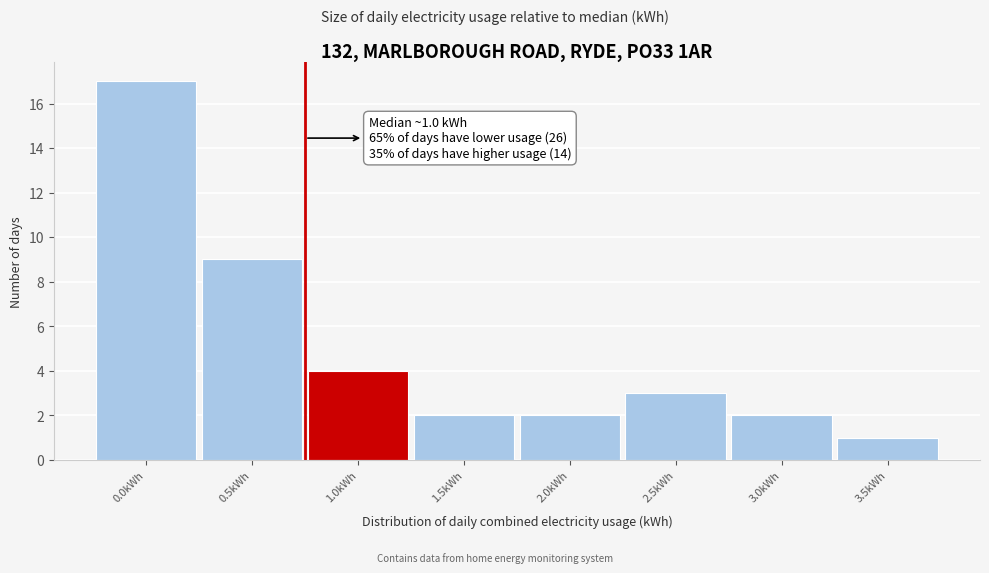

Reading left to right, transcribe all the data shown in this chart.

0.0kWh=17	0.5kWh=9	1.0kWh=4	1.5kWh=2	2.0kWh=2	2.5kWh=3	3.0kWh=2	3.5kWh=1